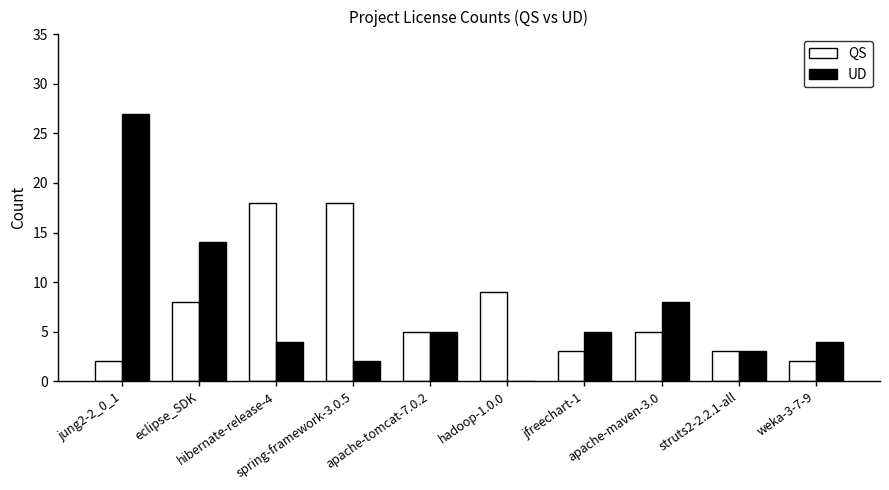

What is the greatest value displayed?

27